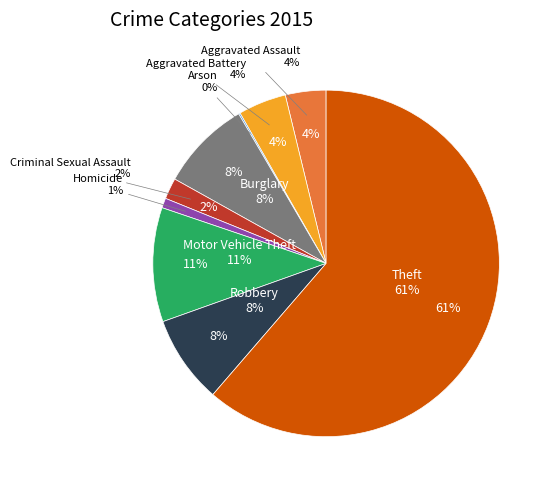

Does Homicide account for over 50% of the chart?

No